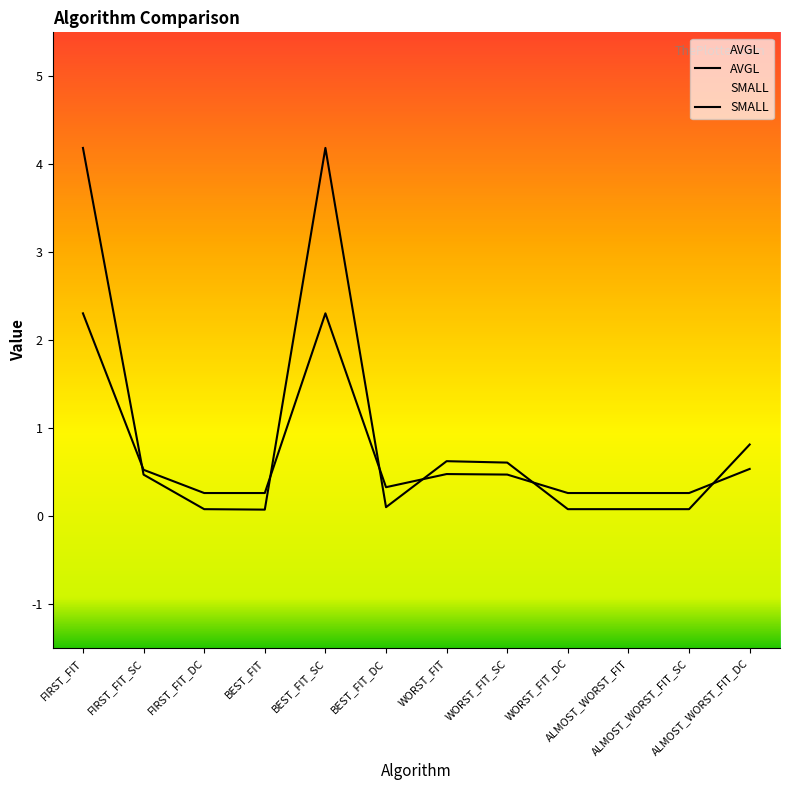

The SMALL series shows 0.1 at ALMOST_WORST_FIT. True or false?

True